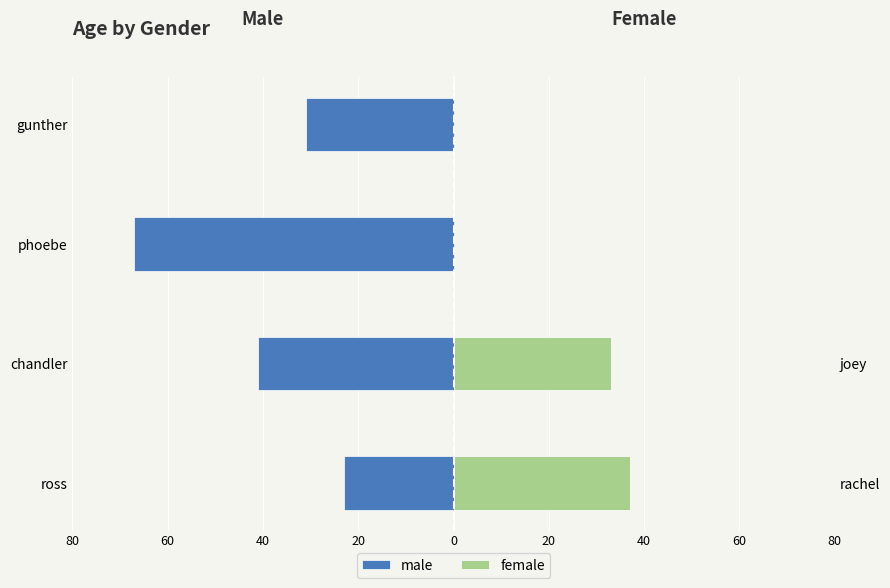

Are the bars horizontal?

Yes